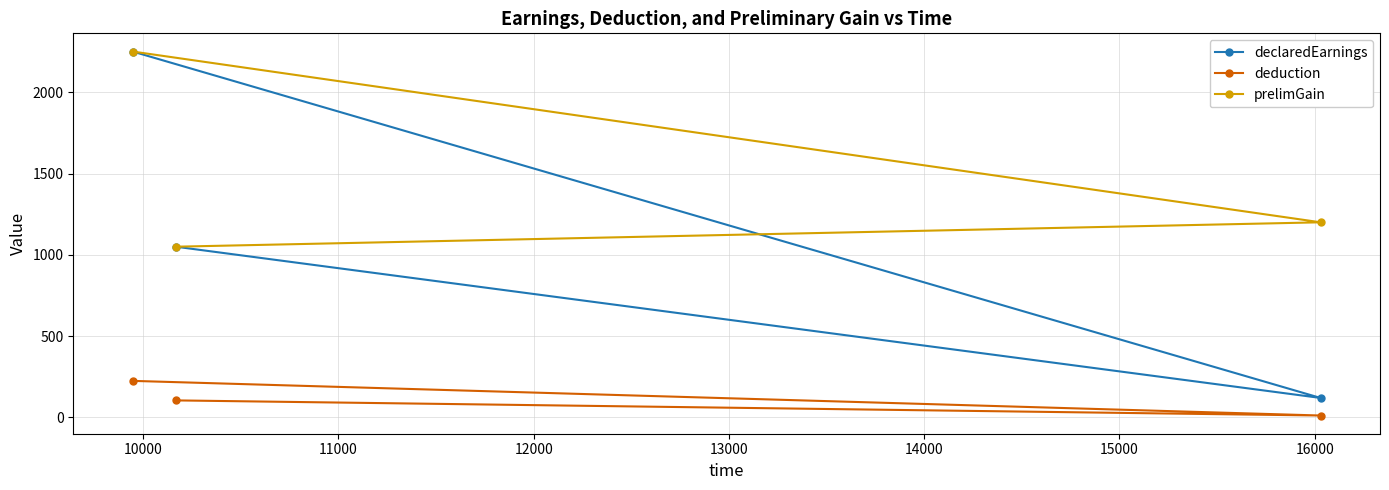

Which series has the largest total across all categories?

prelimGain